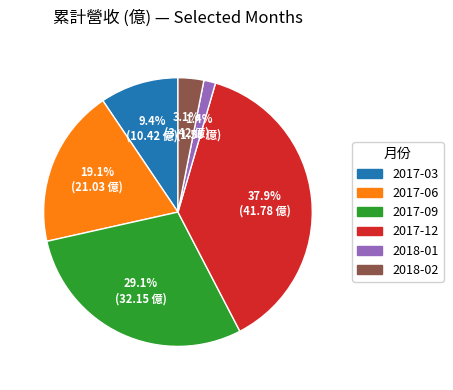

Is there a majority slice in this chart?

No